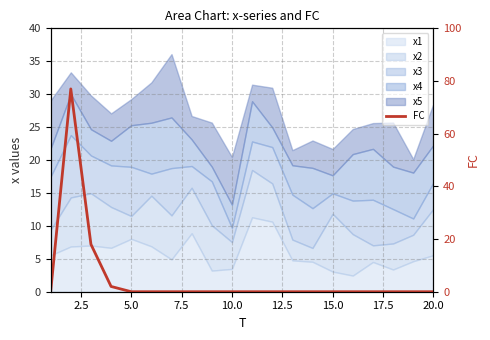

What is the difference between the second highest and second lowest values?

18